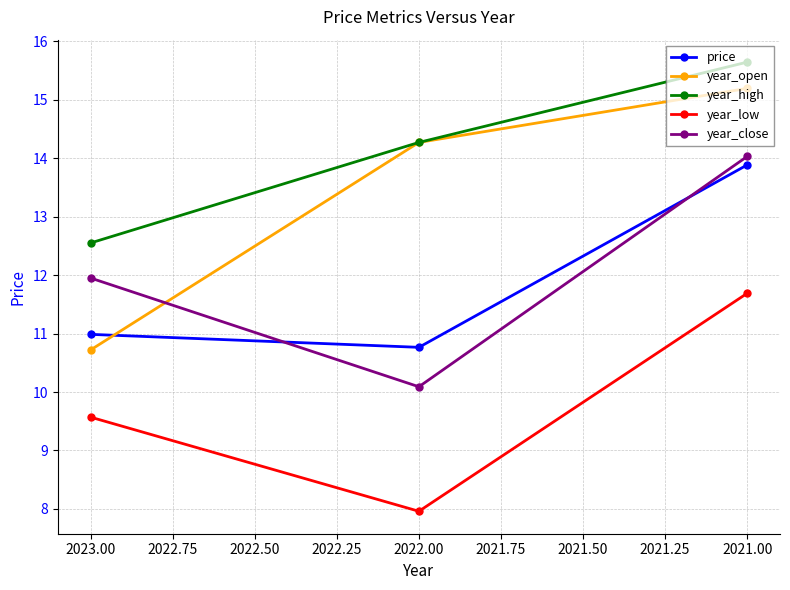

What is the average value of the price series?

11.9